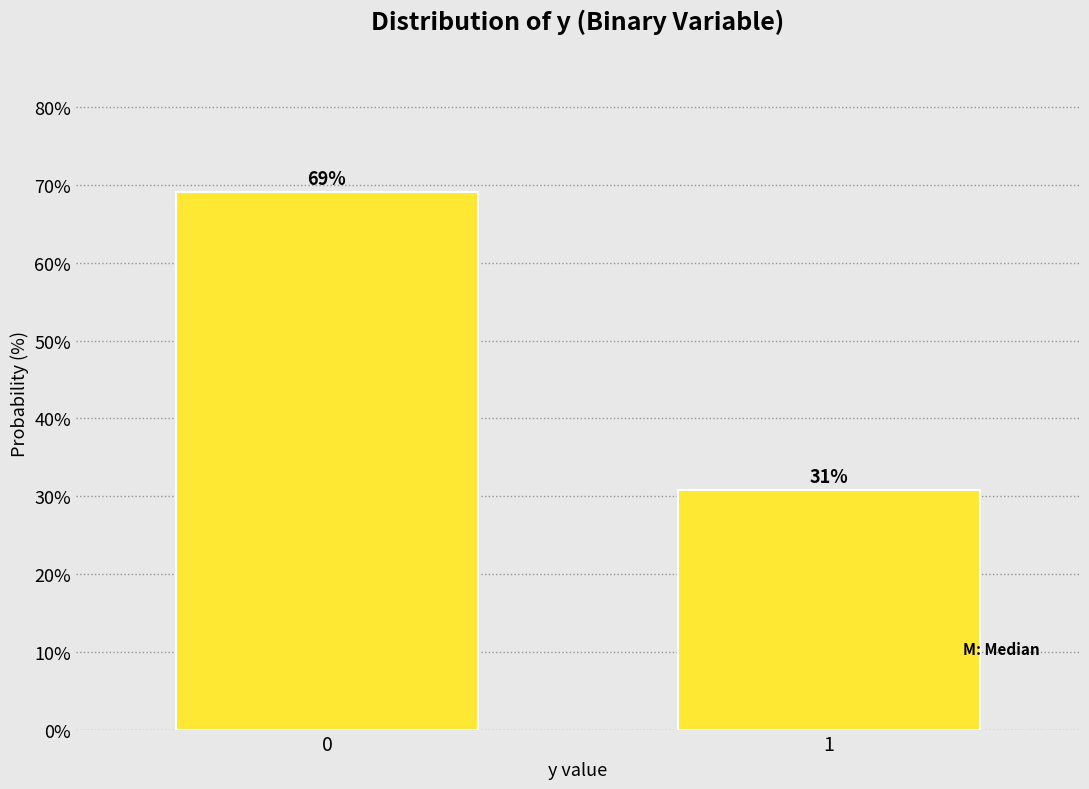

What is the sum of the values at 0 and 1?

100.0